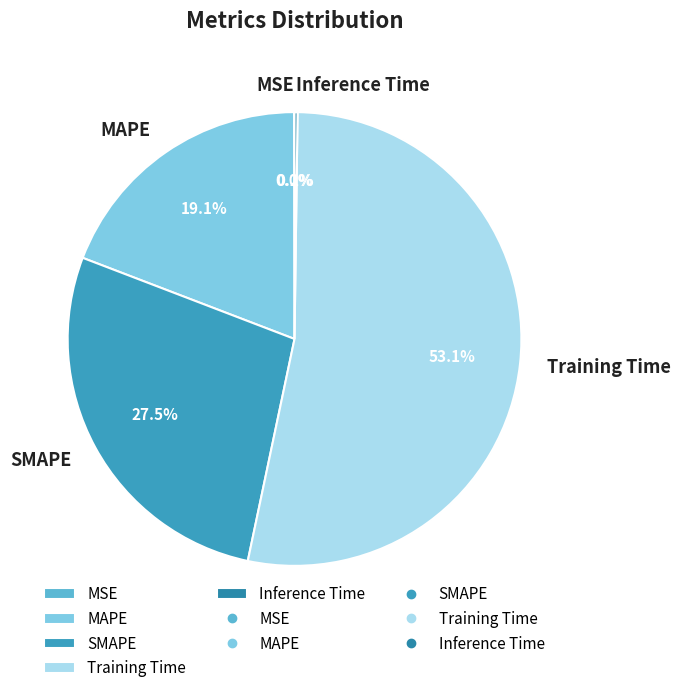

Does Training Time account for over 50% of the chart?

Yes